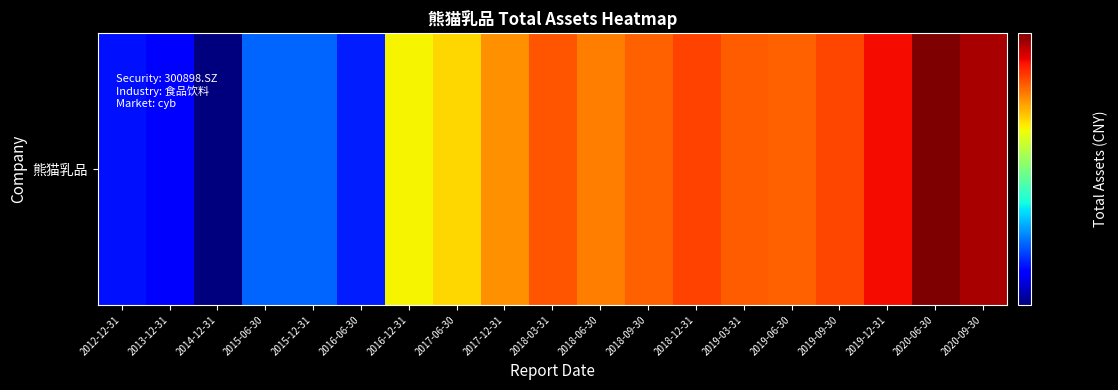

What is the average value?

438550105.9